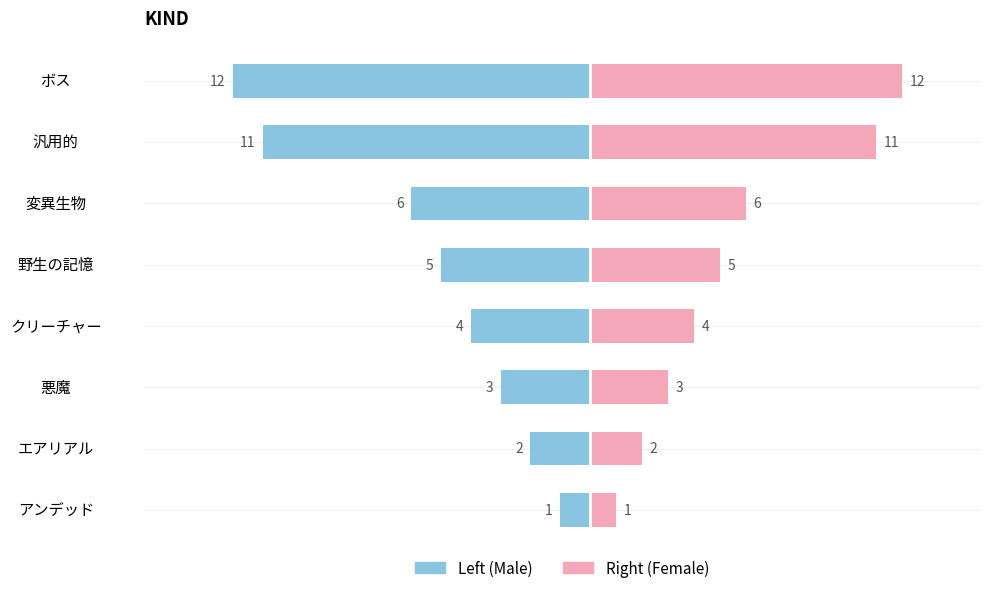

What is the change in value from 悪魔 to 汎用的?

+8